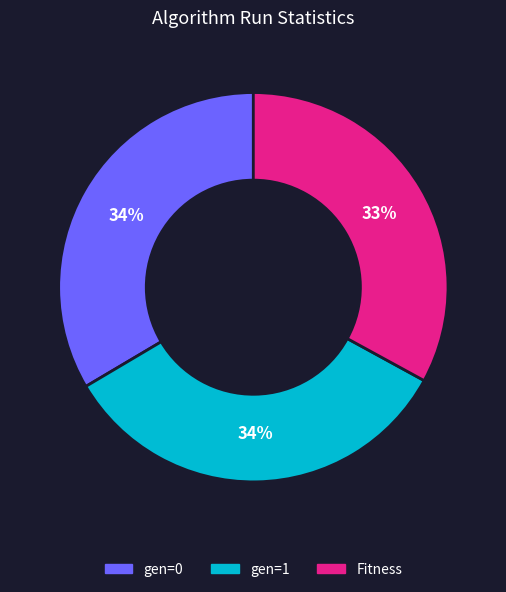

To the nearest percent, what is the combined percentage of gen=0 and Fitness?

66%